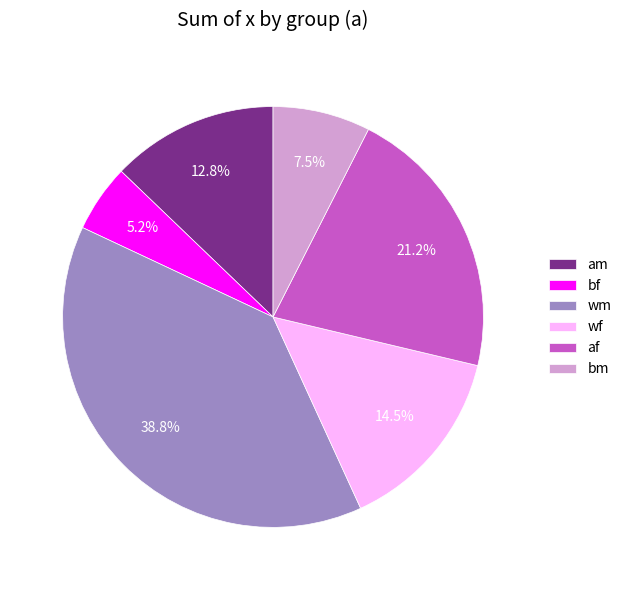

Combined, do af and bm account for over 50%?

No